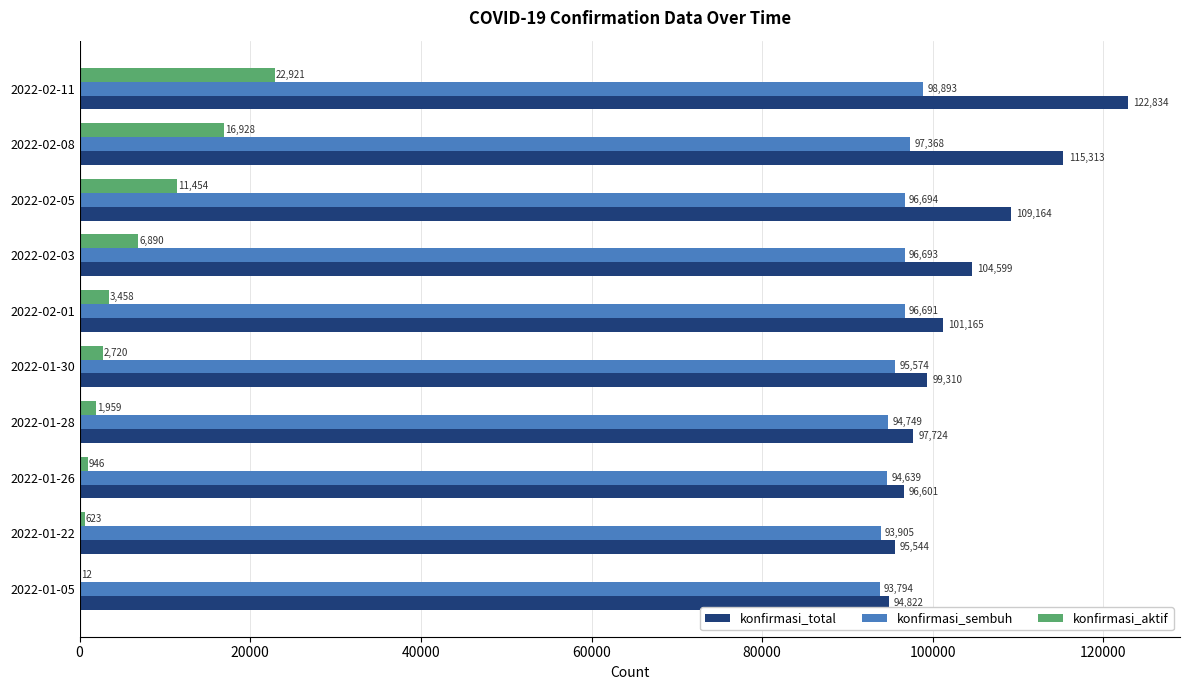

How many distinct data groups are displayed?

3